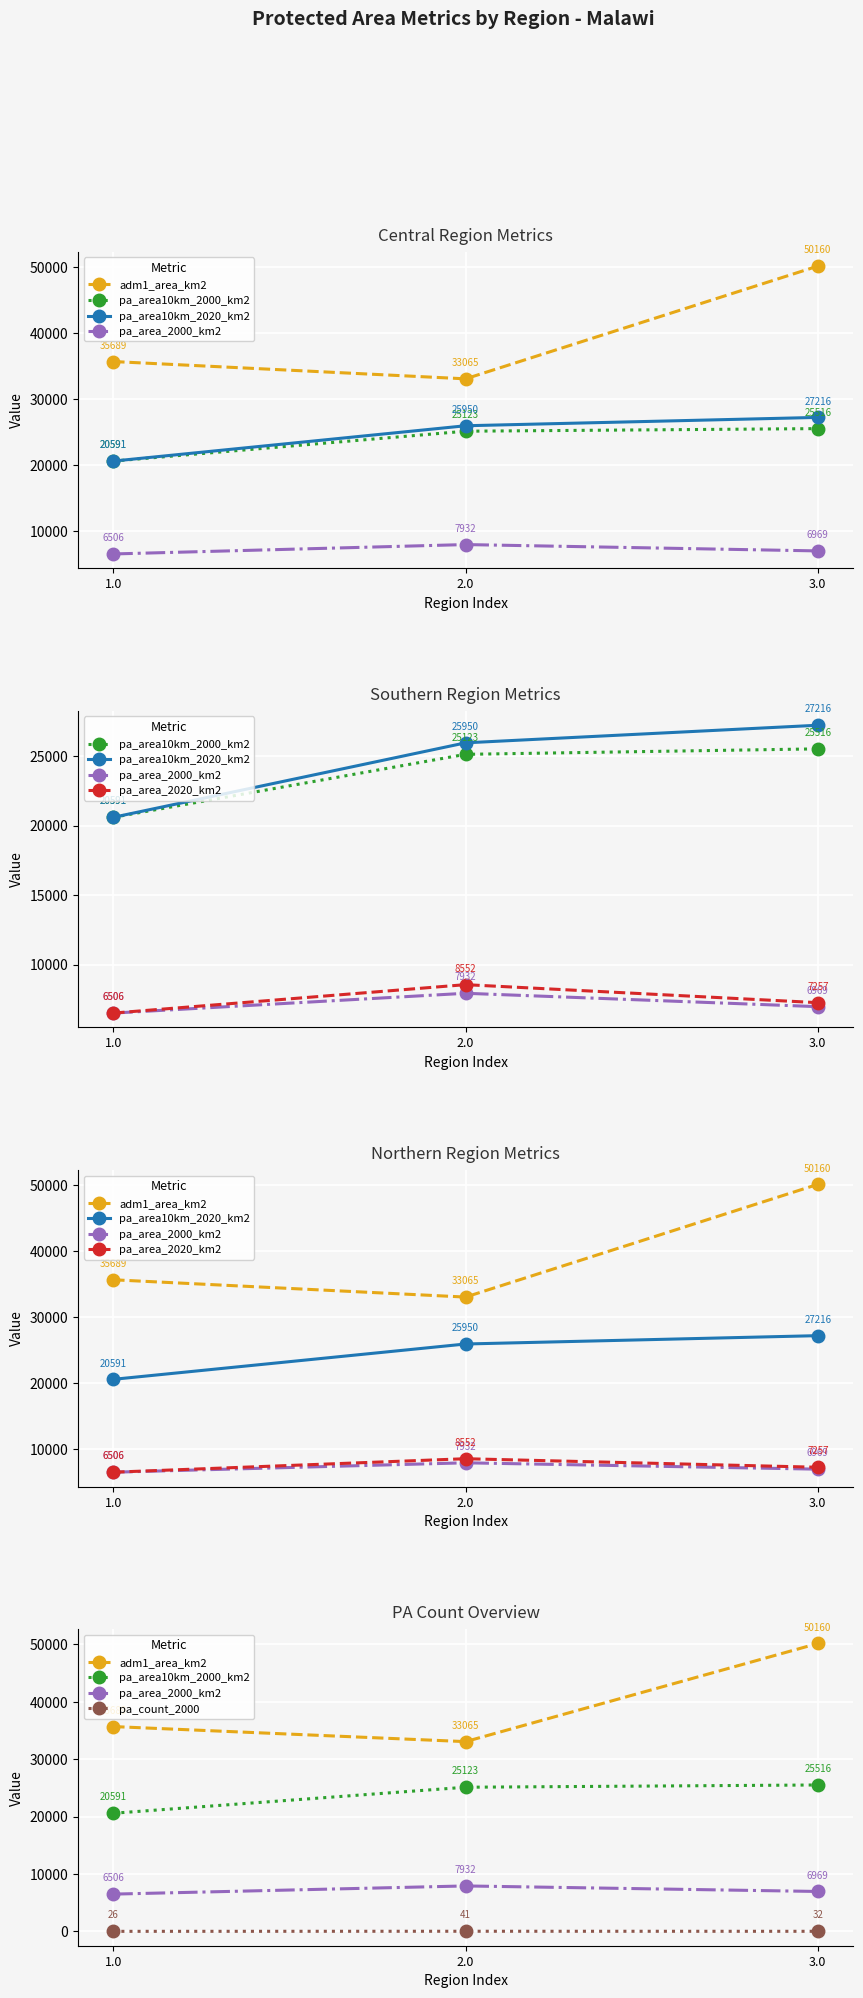

Reading left to right, transcribe all the data shown in this chart.

adm1_area_km2: 35689.0	33065.4	50159.7
pa_area10km_2000_km2: 20590.7	25123.0	25516.4
pa_area10km_2020_km2: 20590.7	25949.7	27216.1
pa_area_2000_km2: 6506.4	7931.7	6968.8
pa_area_2020_km2: 6506.4	8552.2	7257.0
pa_count_2000: 26.0	41.0	32.0